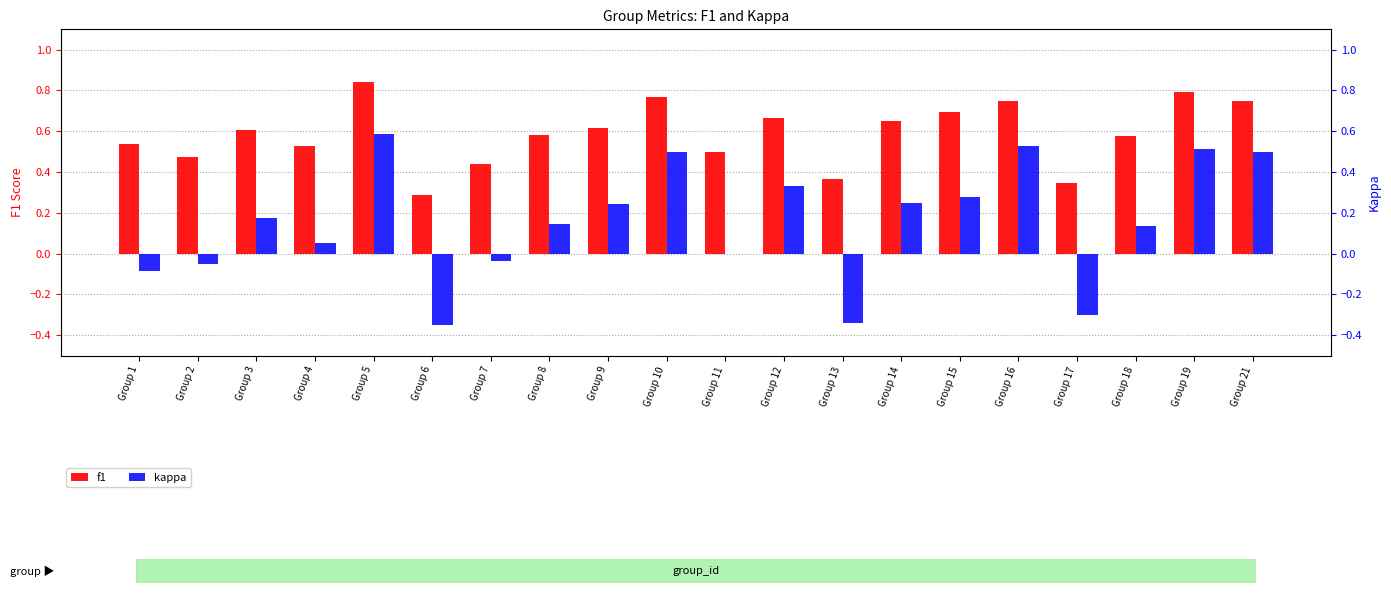

What is the maximum value shown in the chart?

0.8